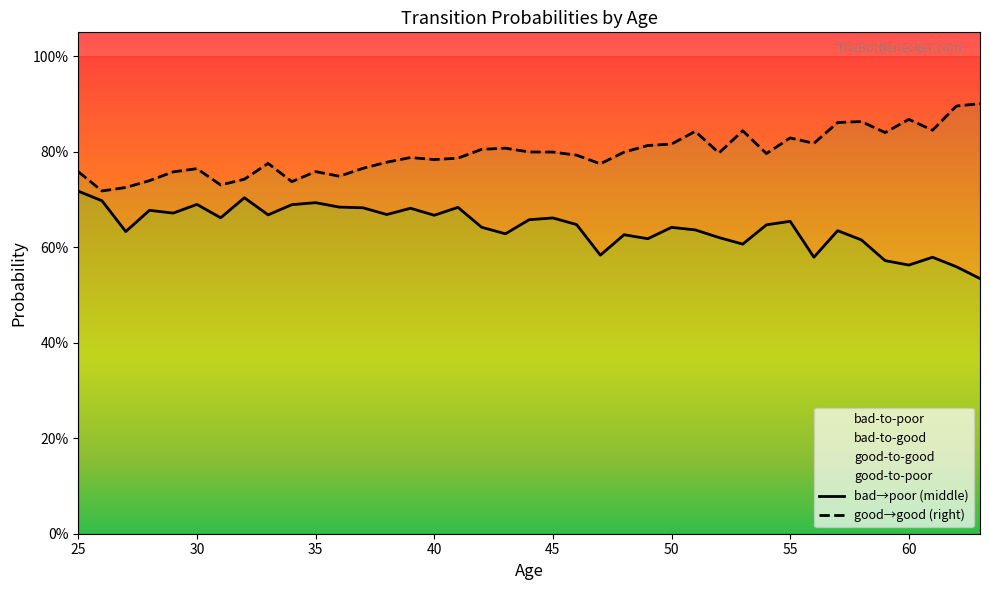

Count the number of data series in this chart.

2